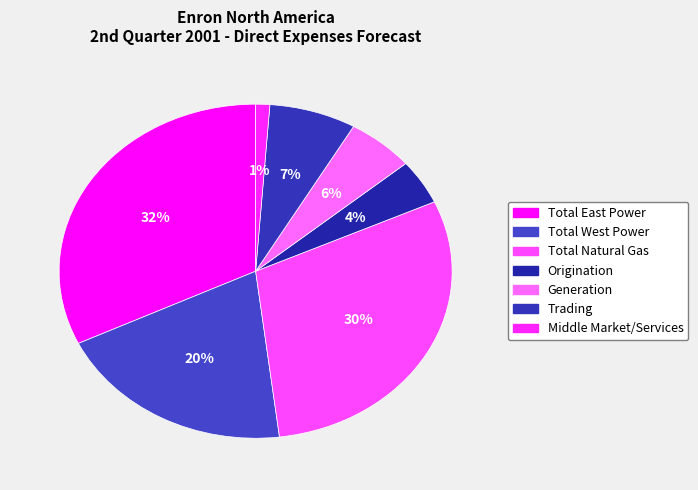

The Total Natural Gas slice represents 30% of the pie. True or false?

True